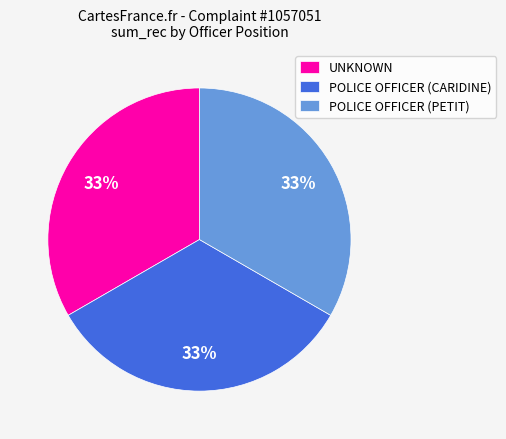

Is it true that UNKNOWN is 47% of the pie?

False